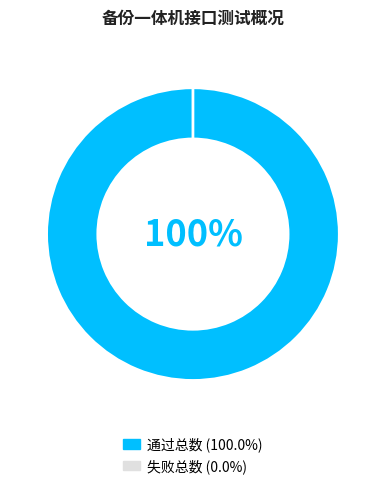

Which slice is the smallest?

失败总数